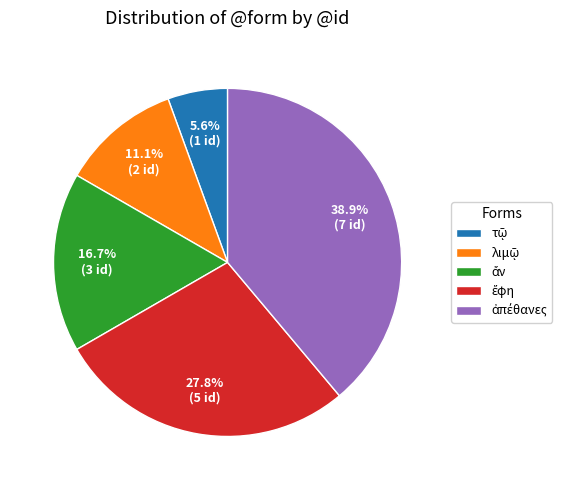

Is there any slice that represents more than half of the pie?

No